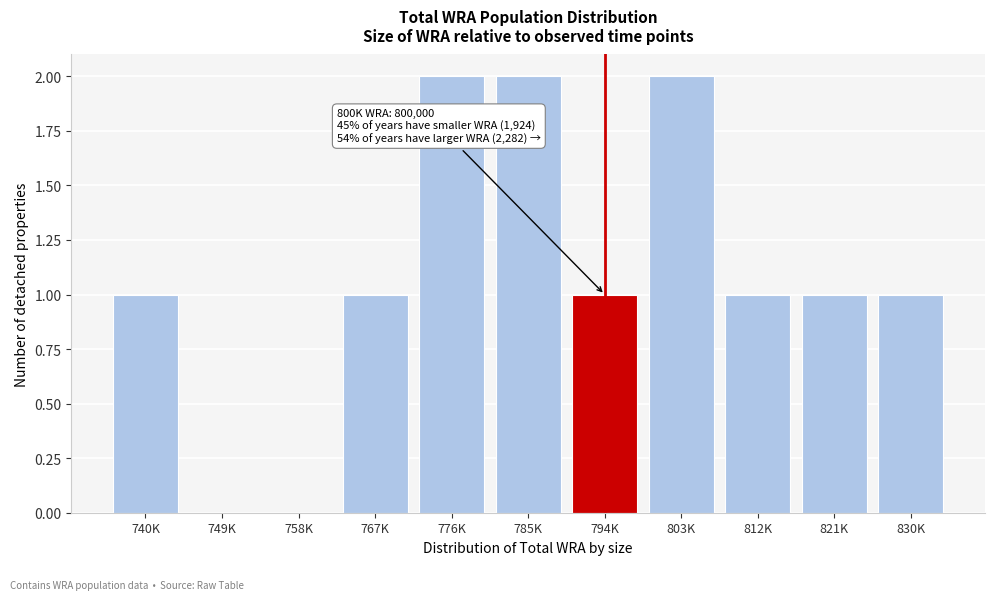

Reading left to right, list all the values displayed in this chart.

740K=1	749K=0	758K=0	767K=1	776K=2	785K=2	794K=1	803K=2	812K=1	821K=1	830K=1